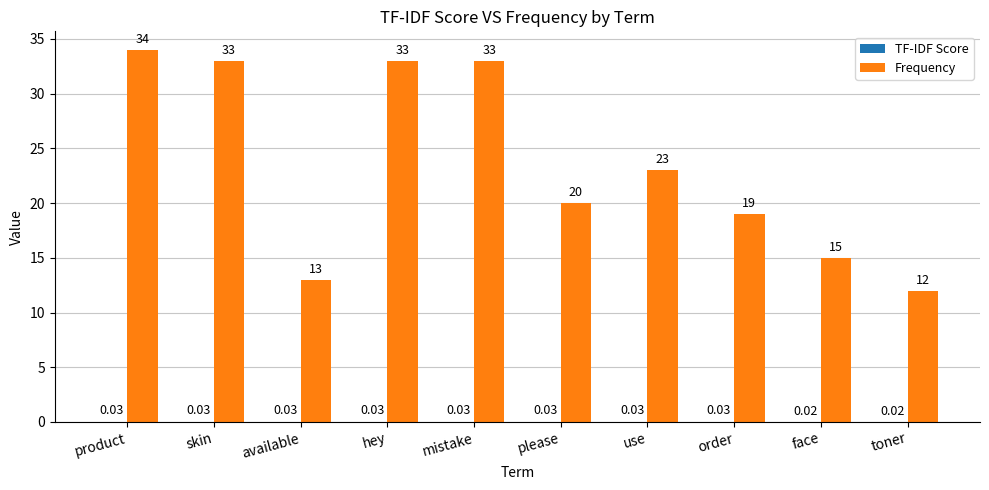

Where is Frequency nearest to the value 23?

use